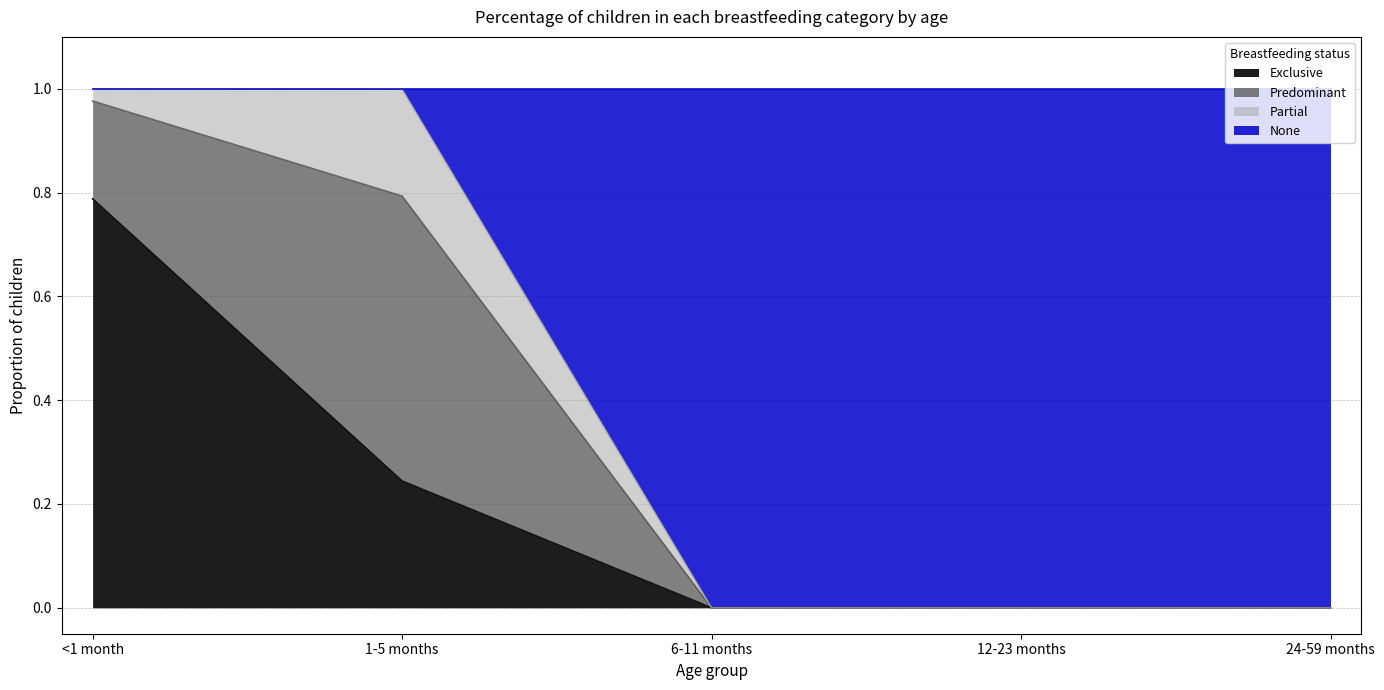

At which label does Exclusive reach its peak?

<1 month